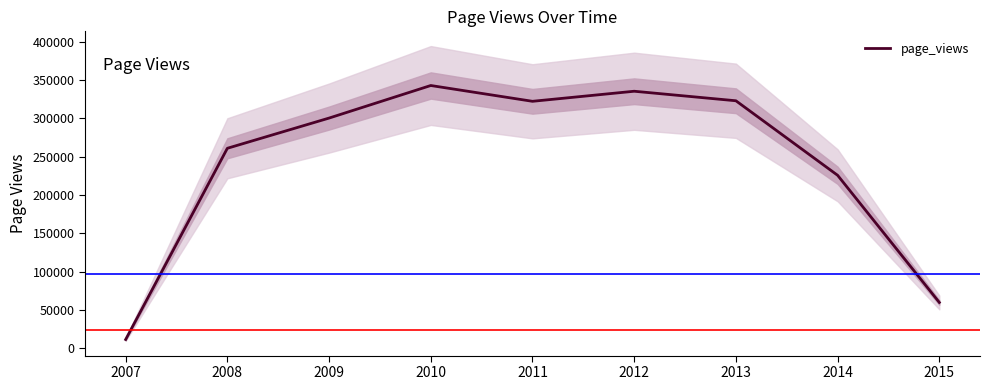

How many interior local valleys (lower than both neighbors) does the data have?

1